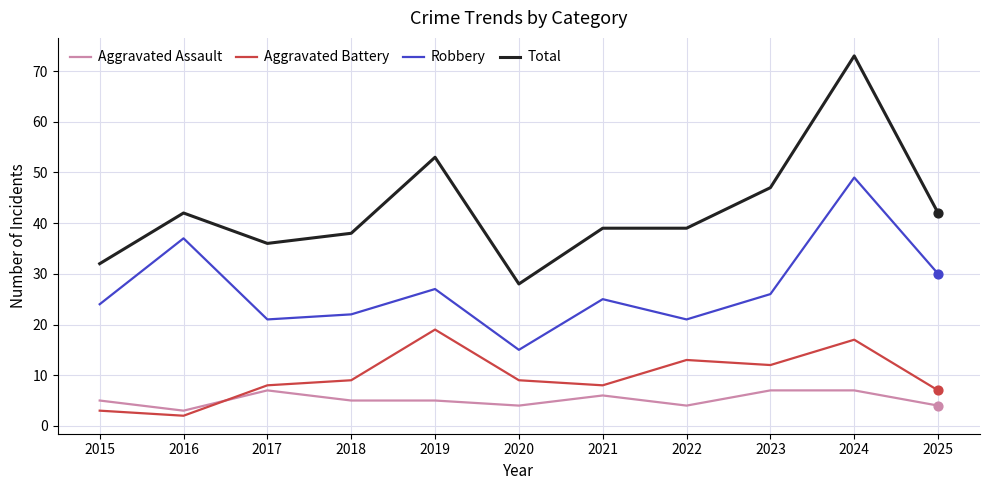

At which category is the sum across all series the highest?

2024